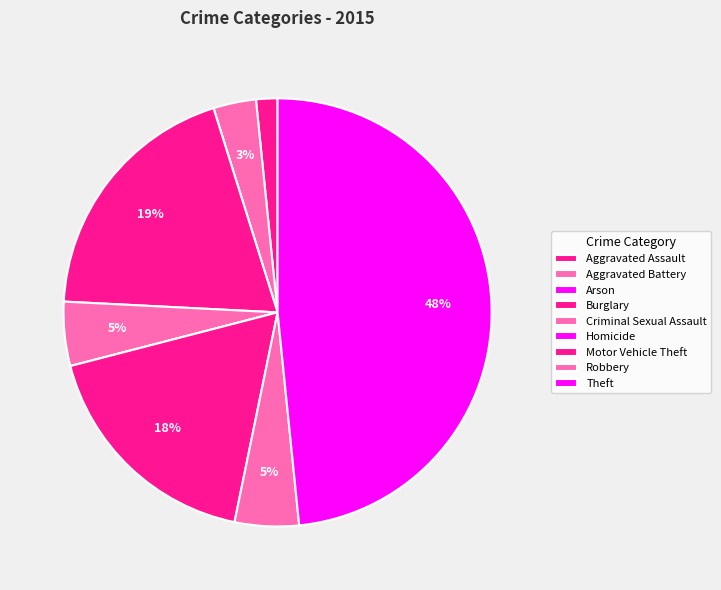

To the nearest percent, what portion does Motor Vehicle Theft represent?

18%